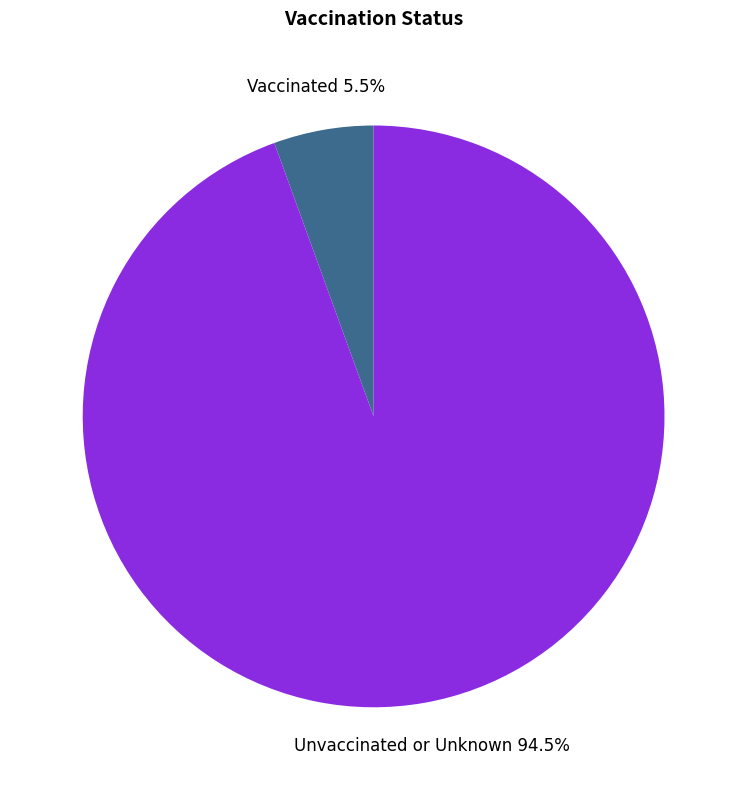

True or false: Vaccinated accounts for 13% of the total.

False